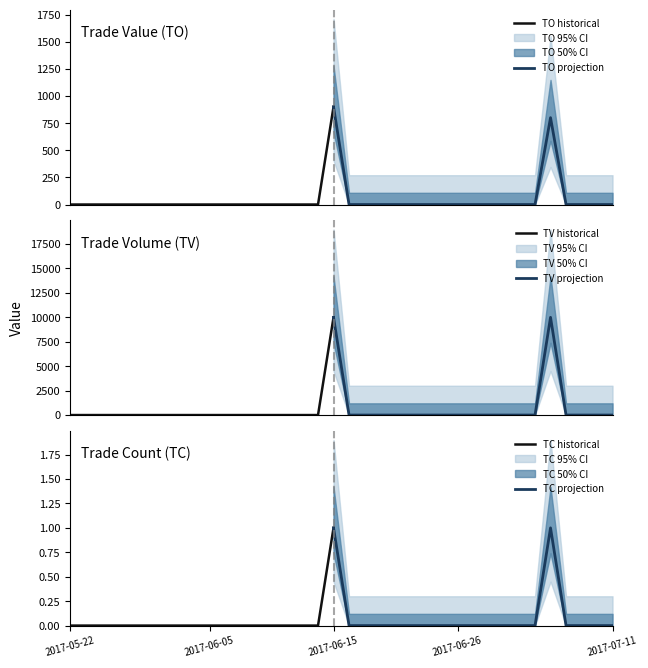

Does the chart have visible grid lines?

No